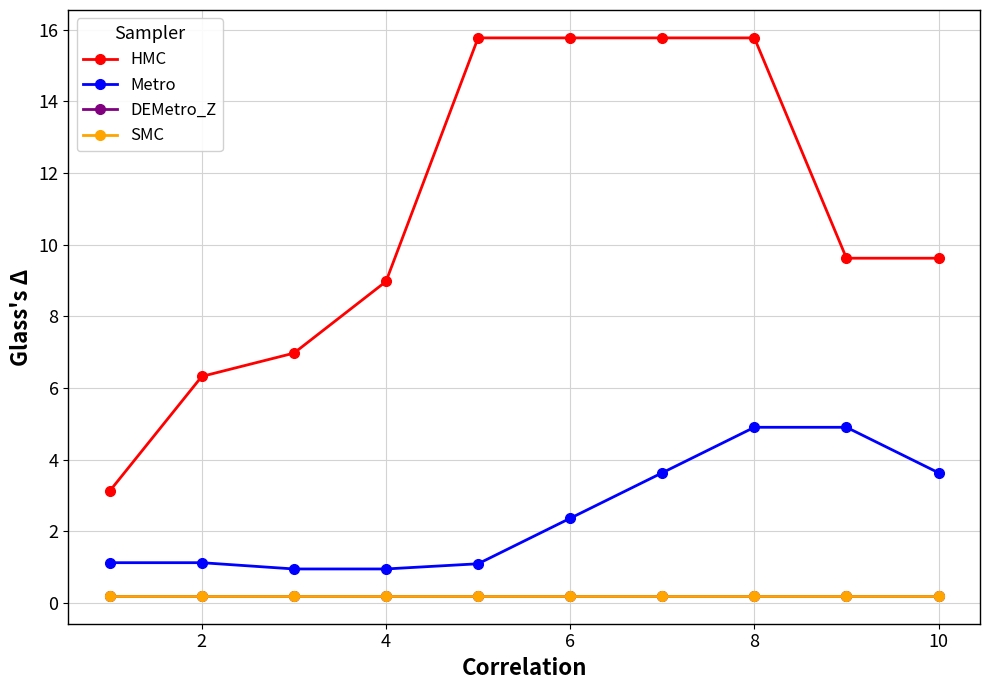

Is this an area chart (filled region under the line)?

No